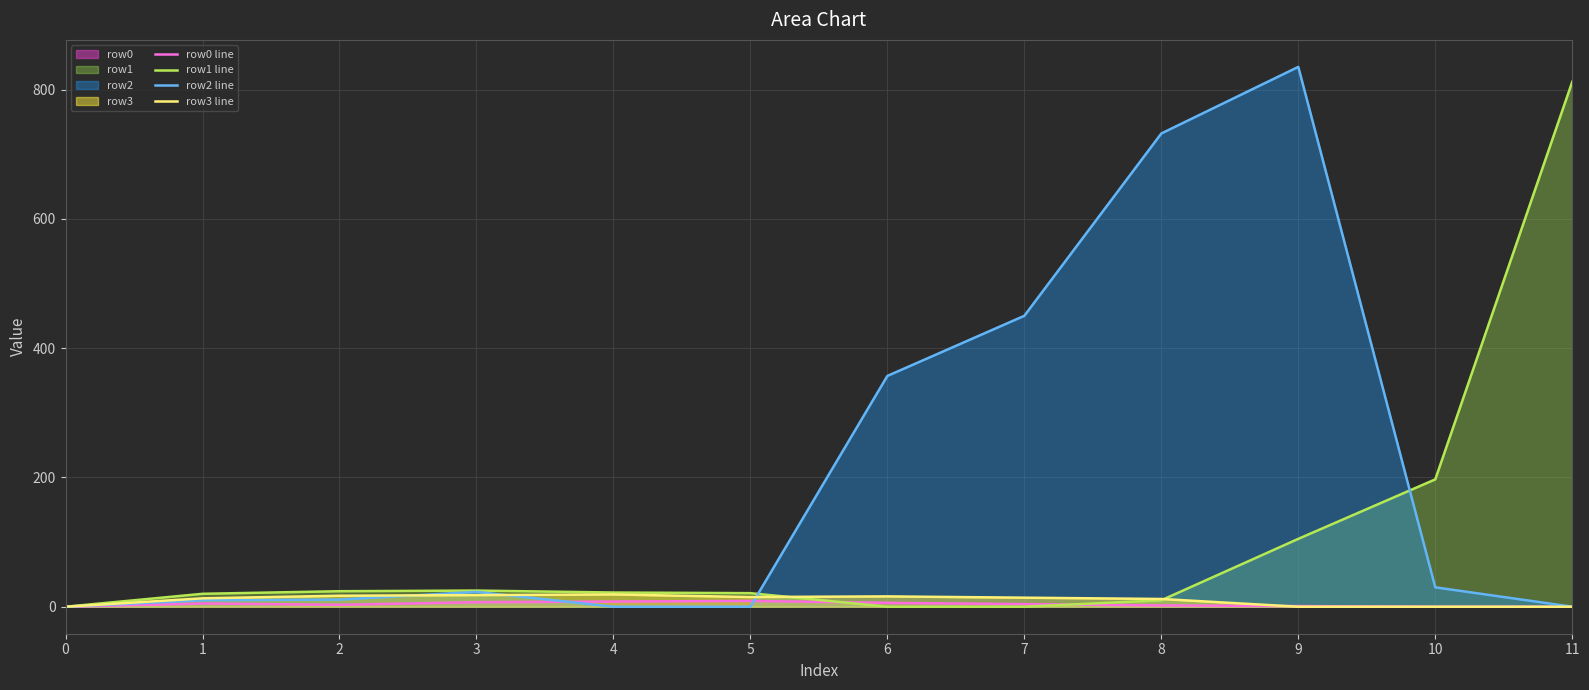

How many intersections are there between row3 line and row2 line?

3